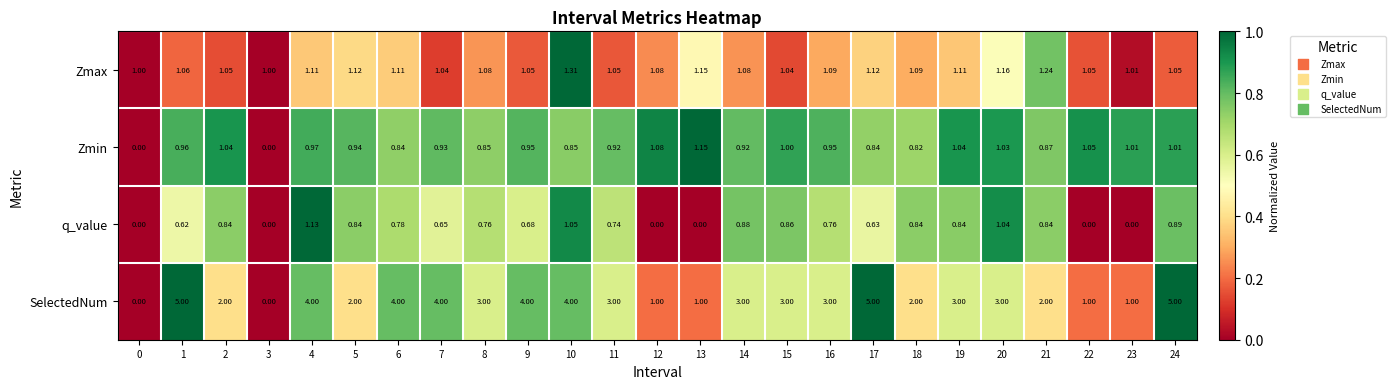

At 18, list the series in order from largest to smallest.

SelectedNum, Zmax, q_value, Zmin